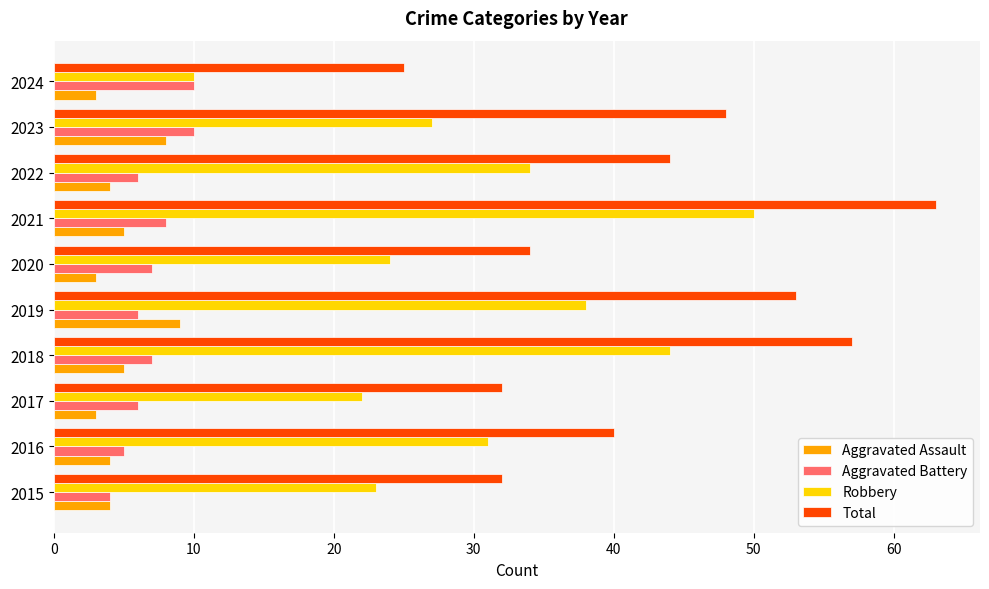

How many series are shown in this chart?

4